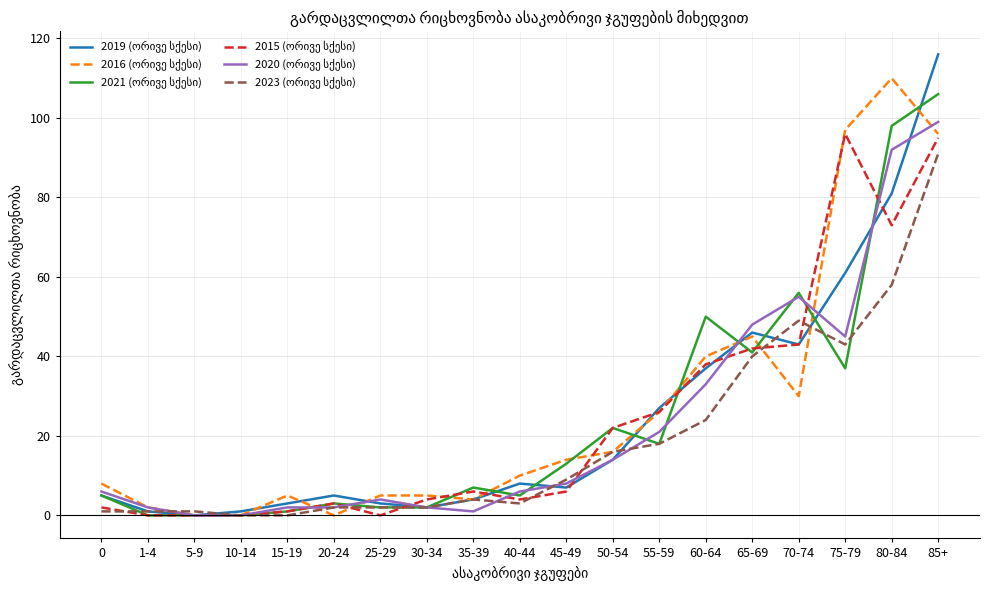

At which category is the sum across all series the highest?

85+